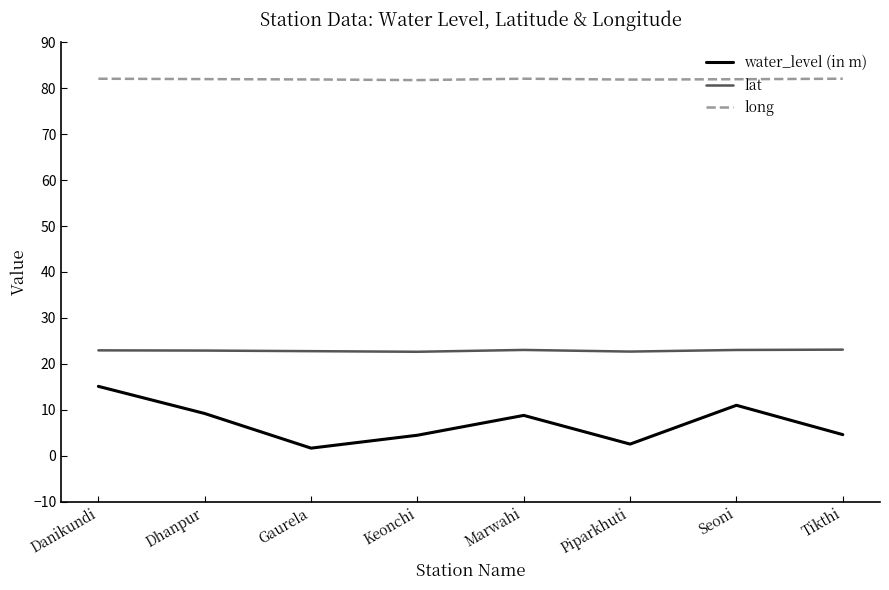

Read the lat value at Piparkhuti.

22.7